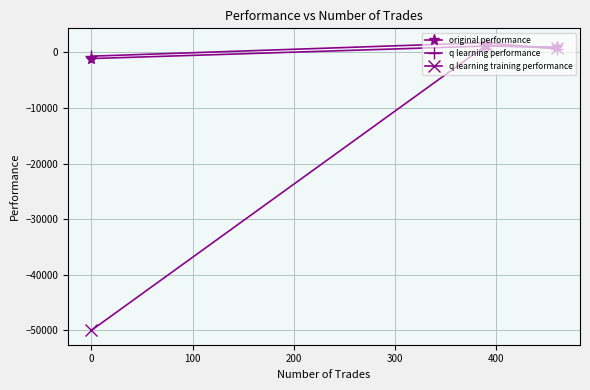

What are all the series names shown in the legend?

original performance, q learning performance, q learning training performance